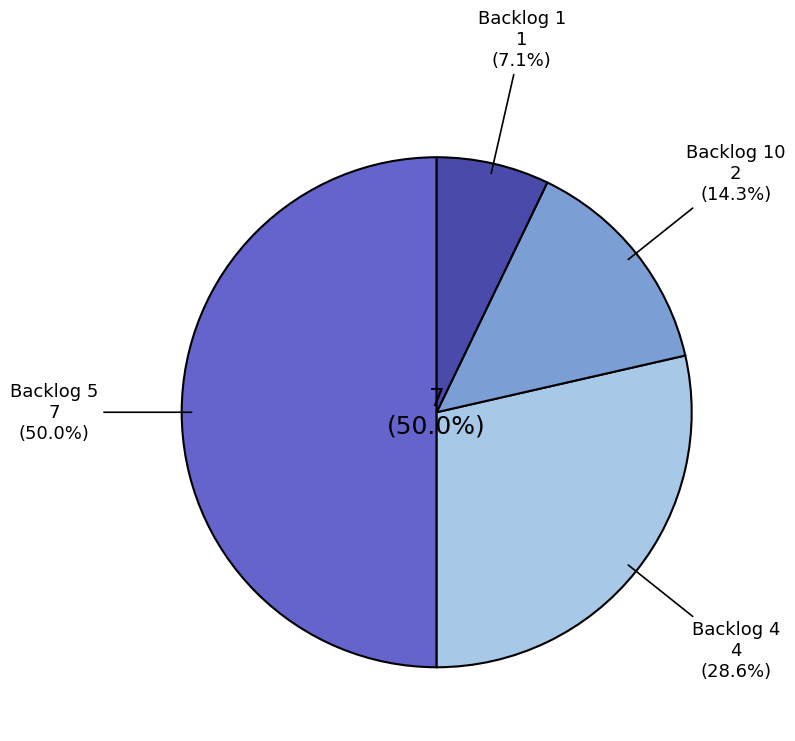

Is Backlog 4 the majority of the pie?

No